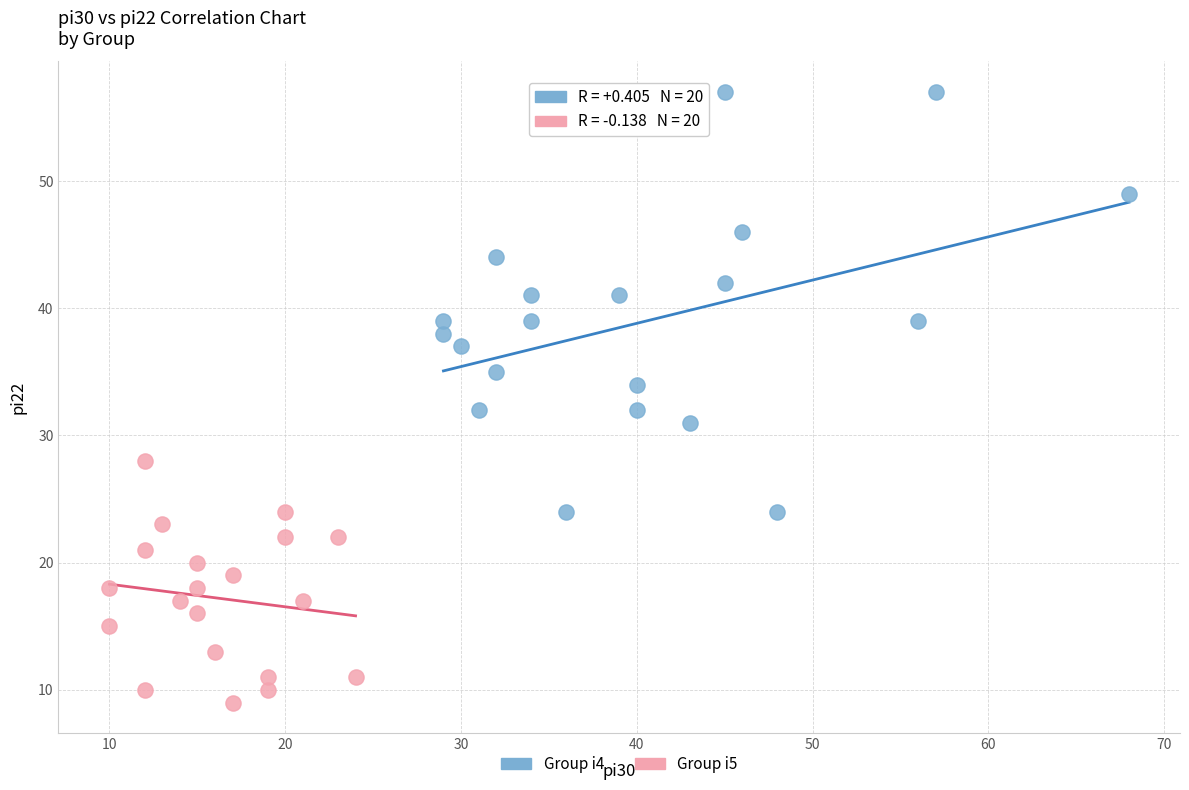

What are all the series names shown in the legend?

Group i4, Group i5